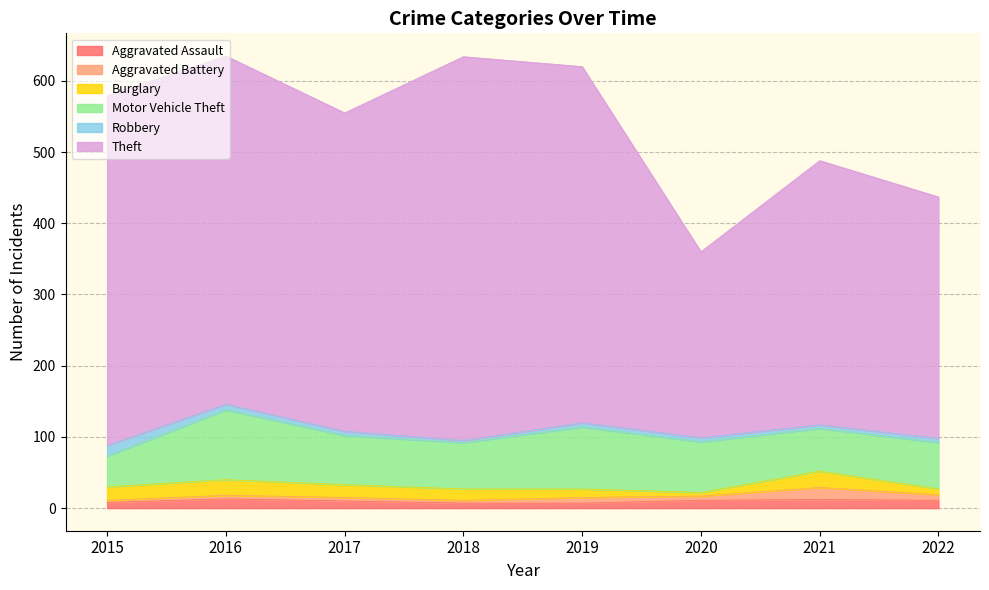

How many values in the Burglary series are below 18?

4